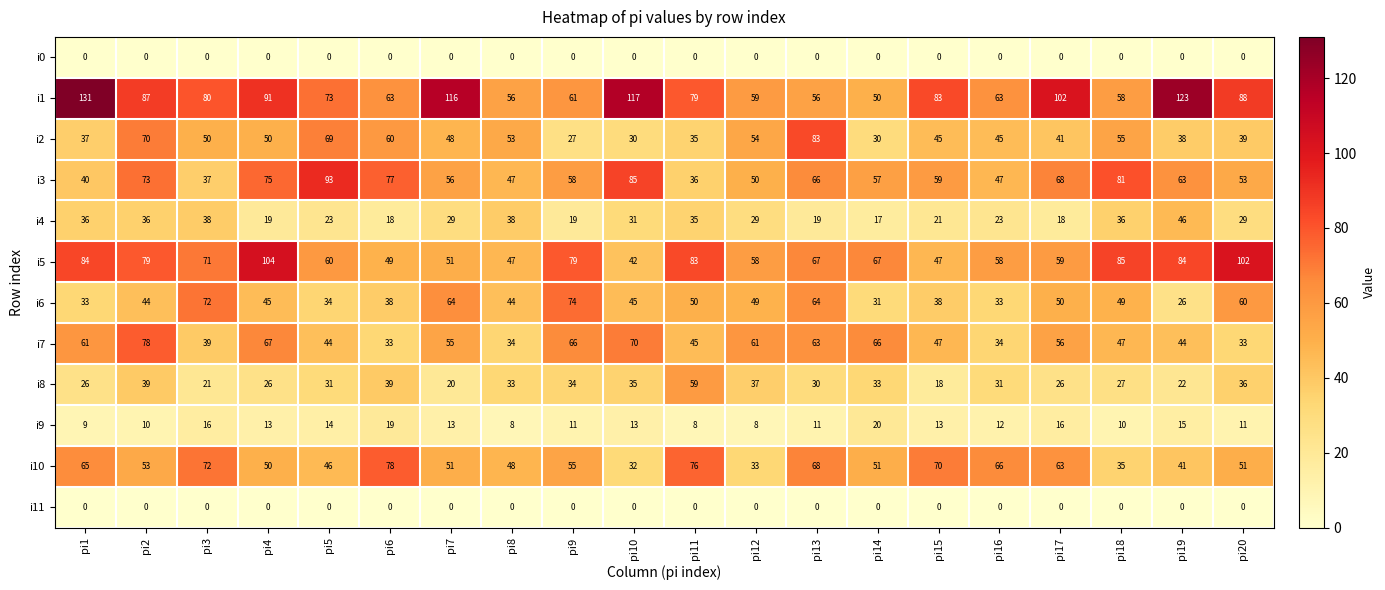

What is the highest value of the i3 series?

93